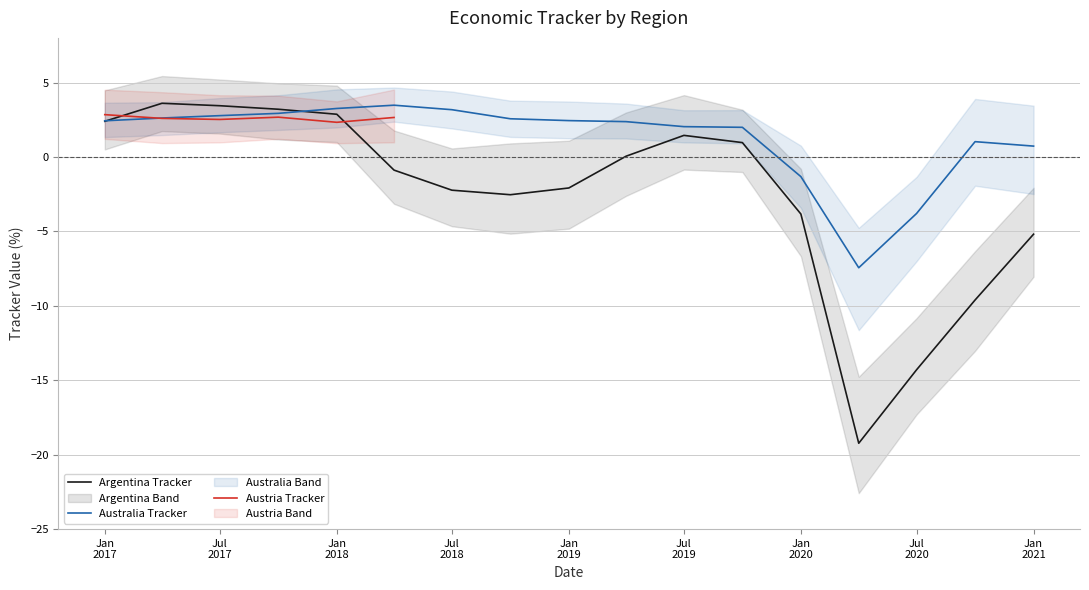

What is the minimum value shown in the chart?

-22.6